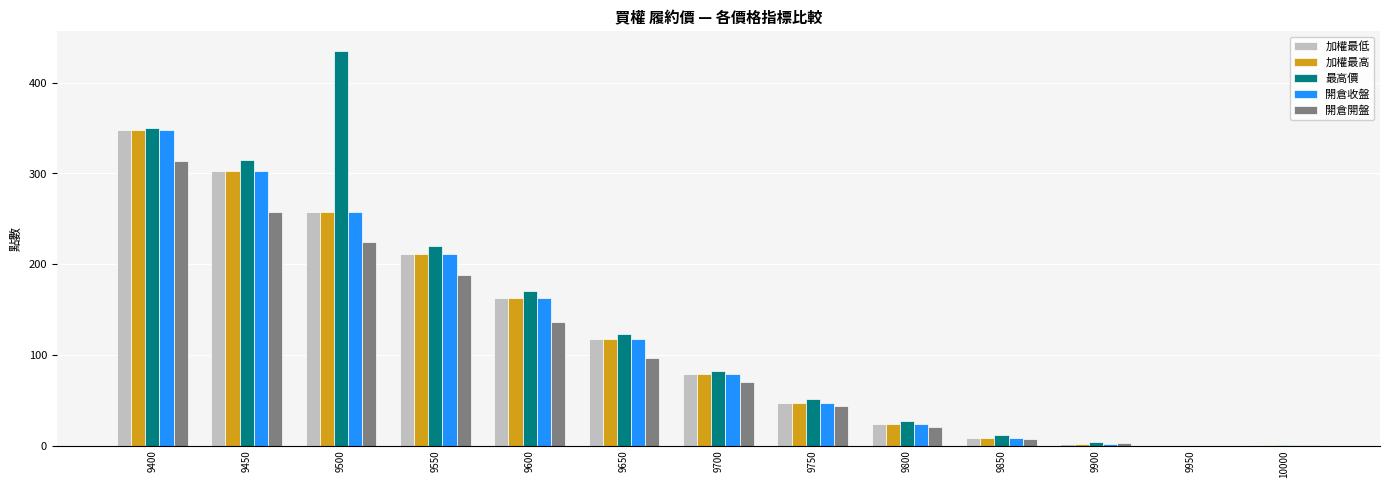

Are the bars horizontal?

No